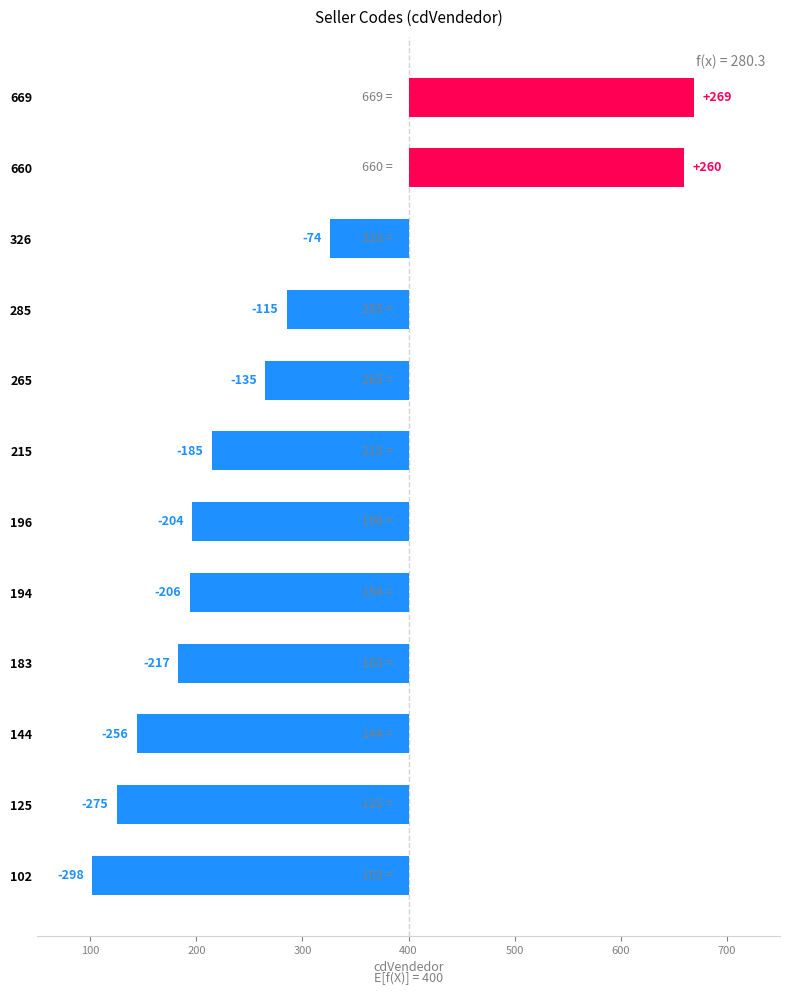

What is the change in value from 194 to 196?

+2